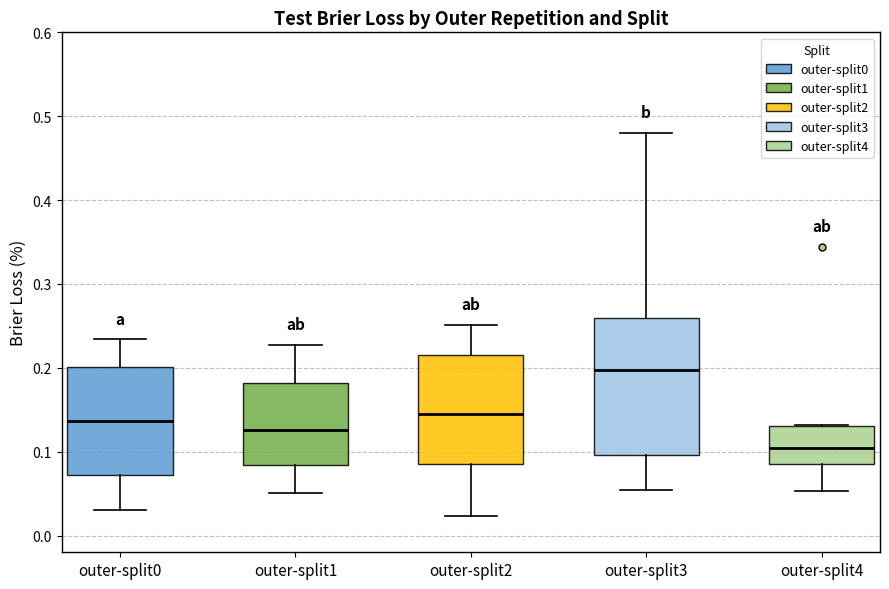

Which box is the tallest, from its lower edge to its upper edge?

outer-split3